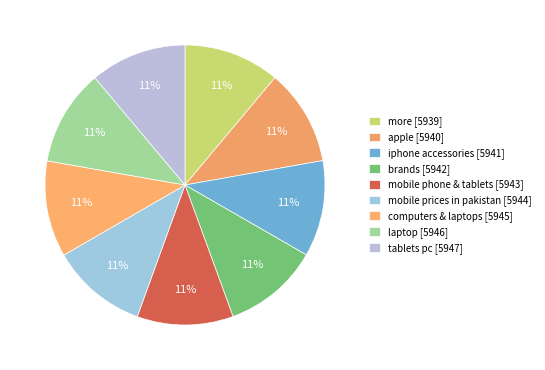

Count the number of slices in the pie.

9